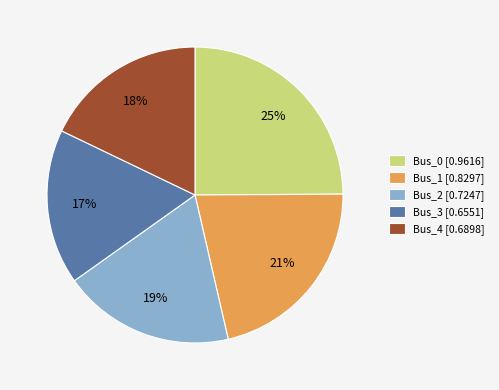

Does any single category account for the majority?

No